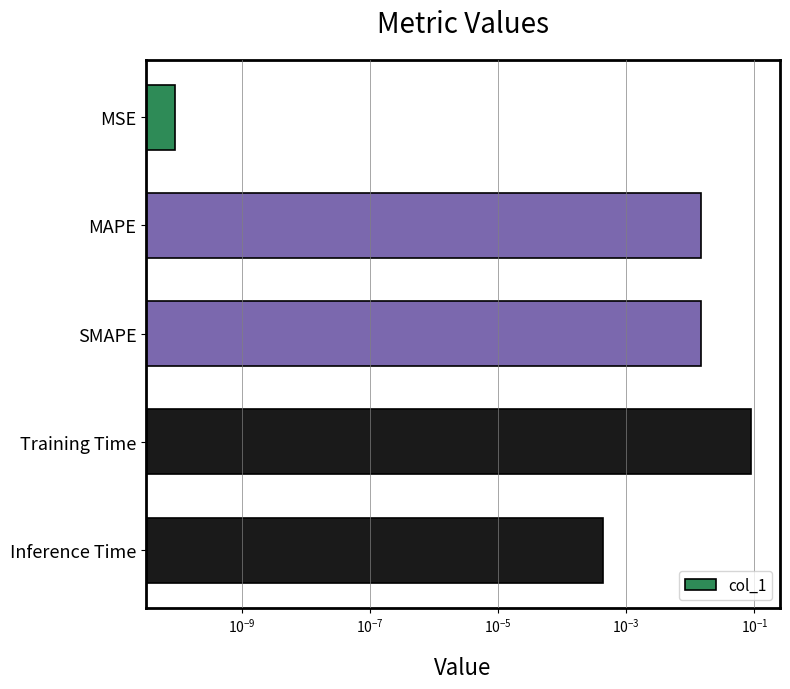

What is the difference between the maximum and second lowest values?

0.1